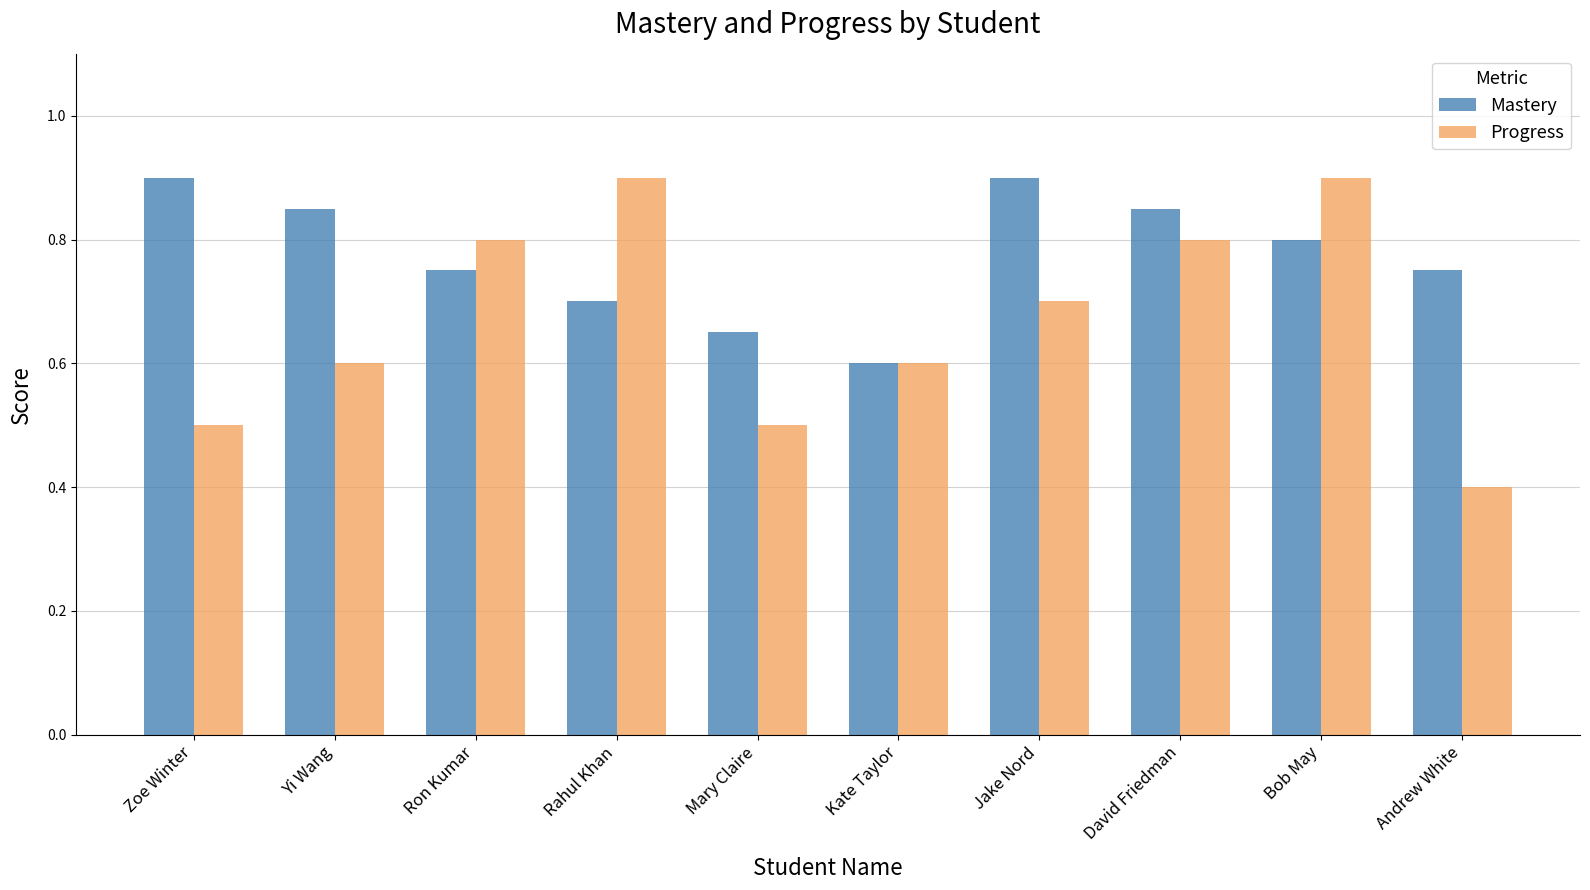

What is the difference between the second highest and minimum values in the Progress series?

0.5